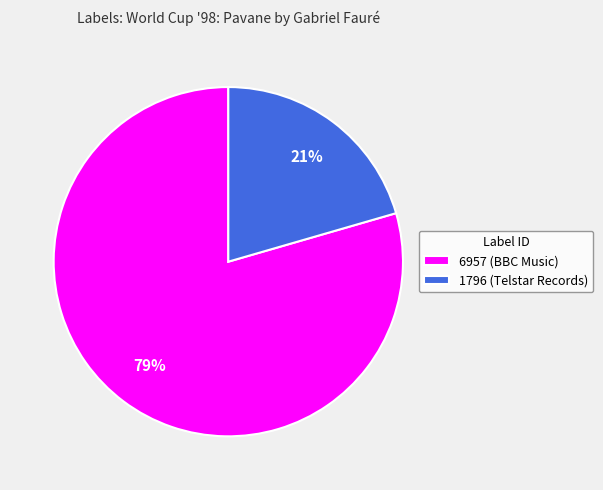

Which slice is the largest?

6957